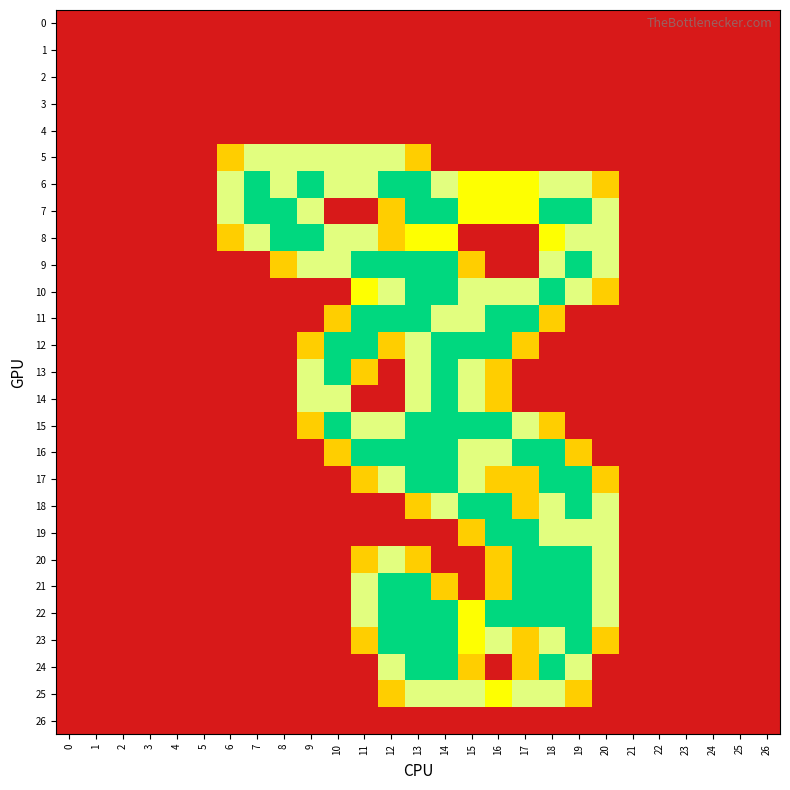

Which label corresponds to the largest value in the chart?

7